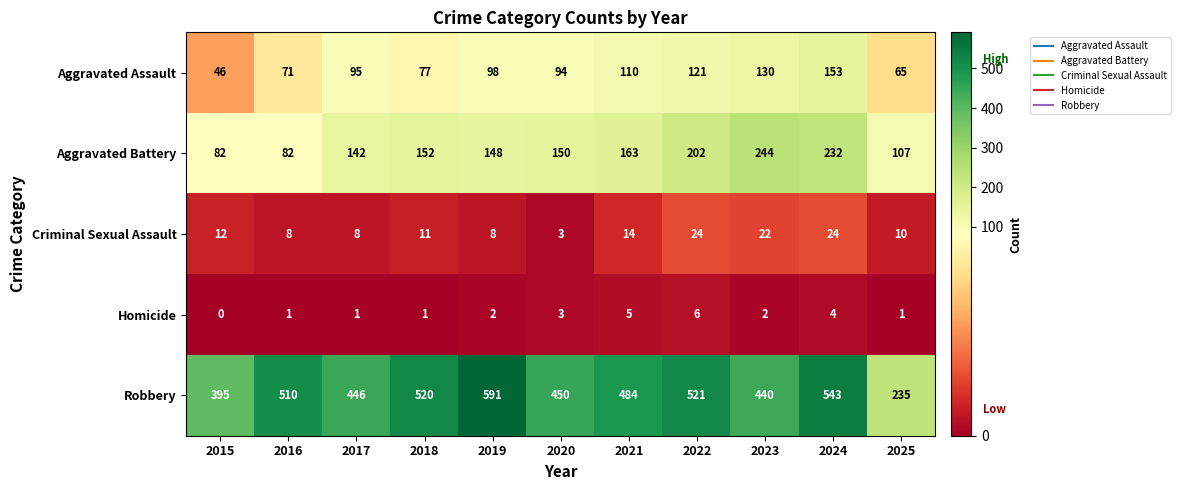

At which category is the sum across all series the highest?

2024